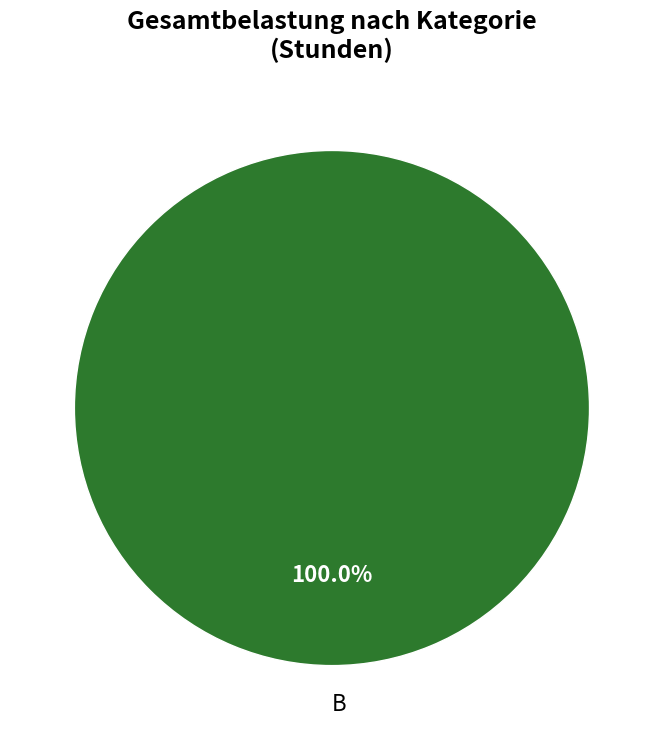

How many slices are in this pie chart?

1